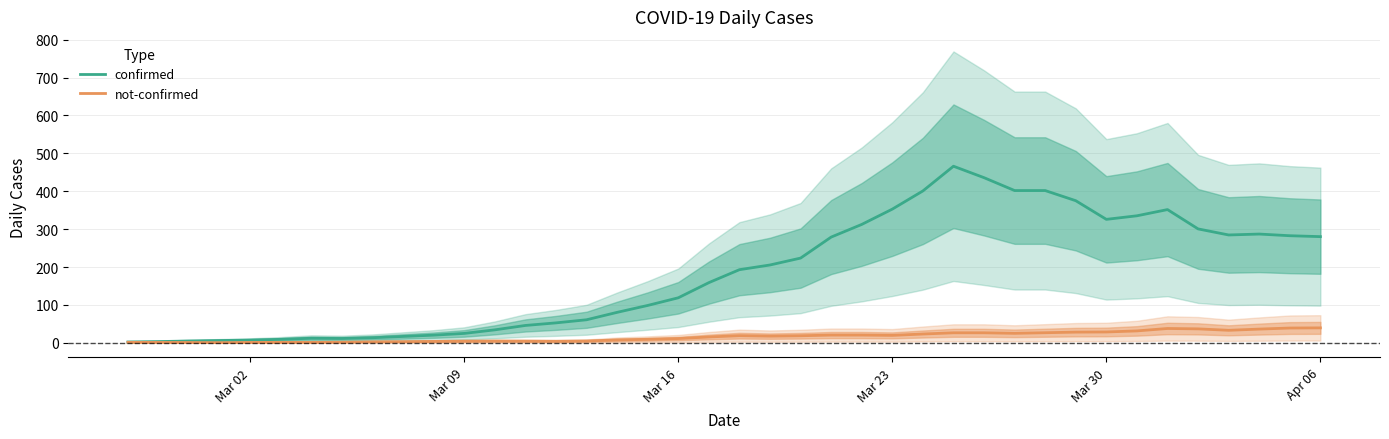

True or false: confirmed has more than 0 interior local peaks.

True